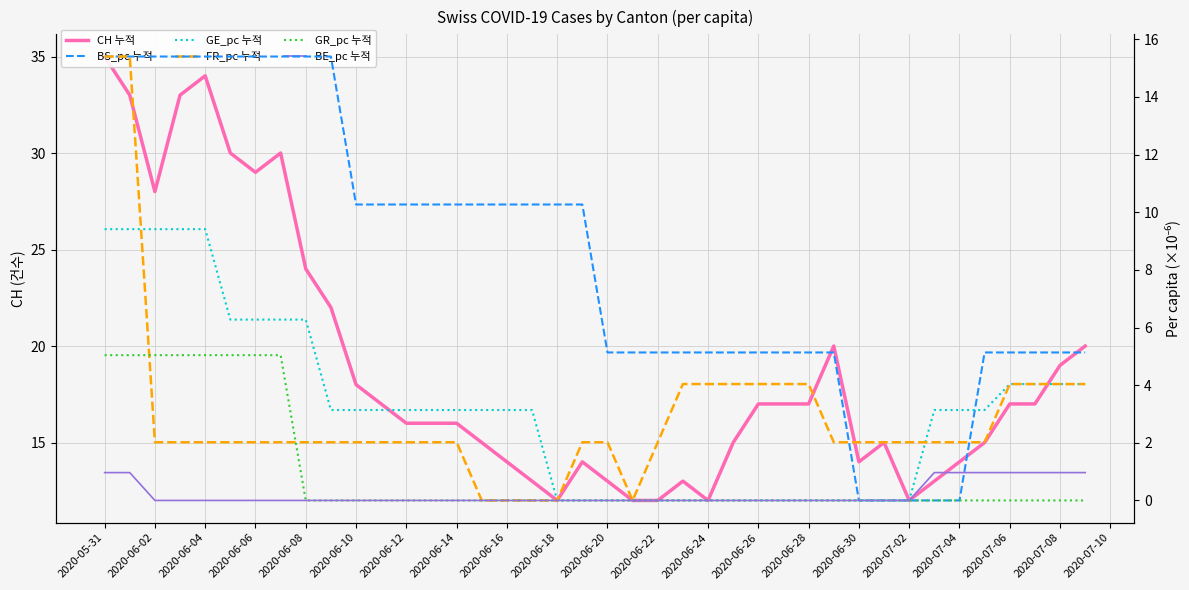

What are all the series names shown in the legend?

CH 누적, BS_pc 누적, GE_pc 누적, FR_pc 누적, GR_pc 누적, BE_pc 누적